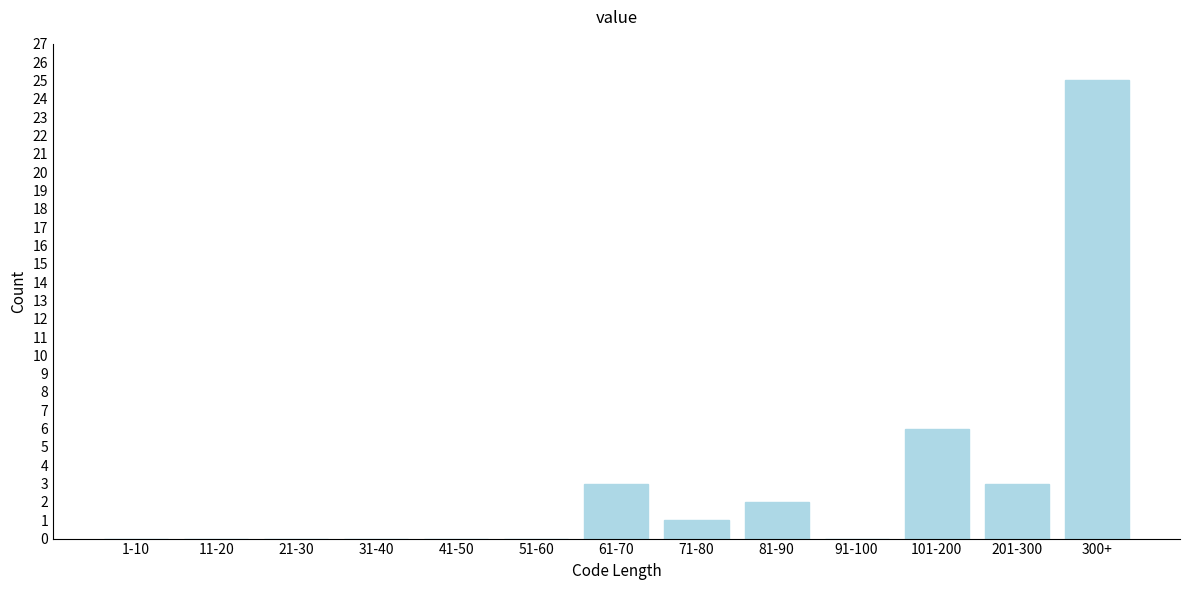

Reading left to right, list all the values displayed in this chart.

1-10=0	11-20=0	21-30=0	31-40=0	41-50=0	51-60=0	61-70=3	71-80=1	81-90=2	91-100=0	101-200=6	201-300=3	300+=25